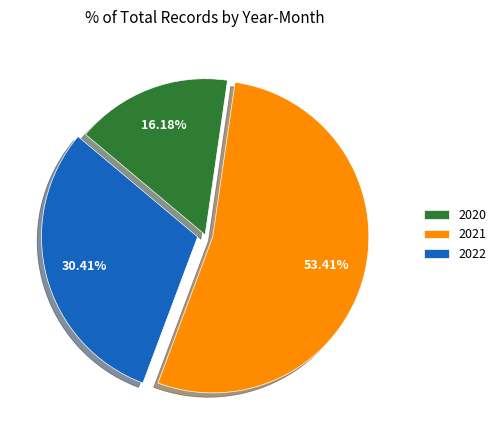

Is the sum of 2020 and 2022 greater than half?

No